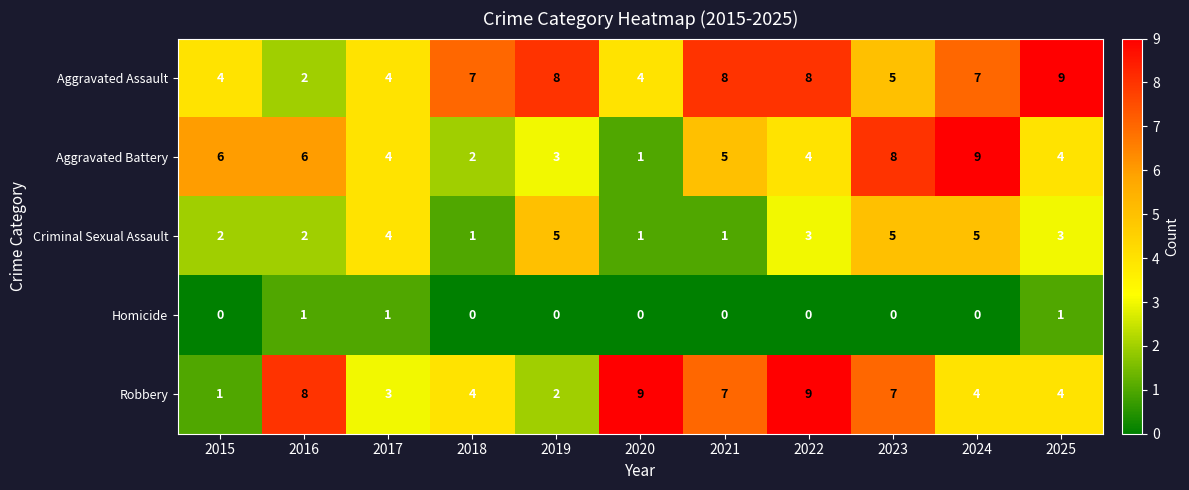

At which label does Aggravated Battery reach its minimum?

2020